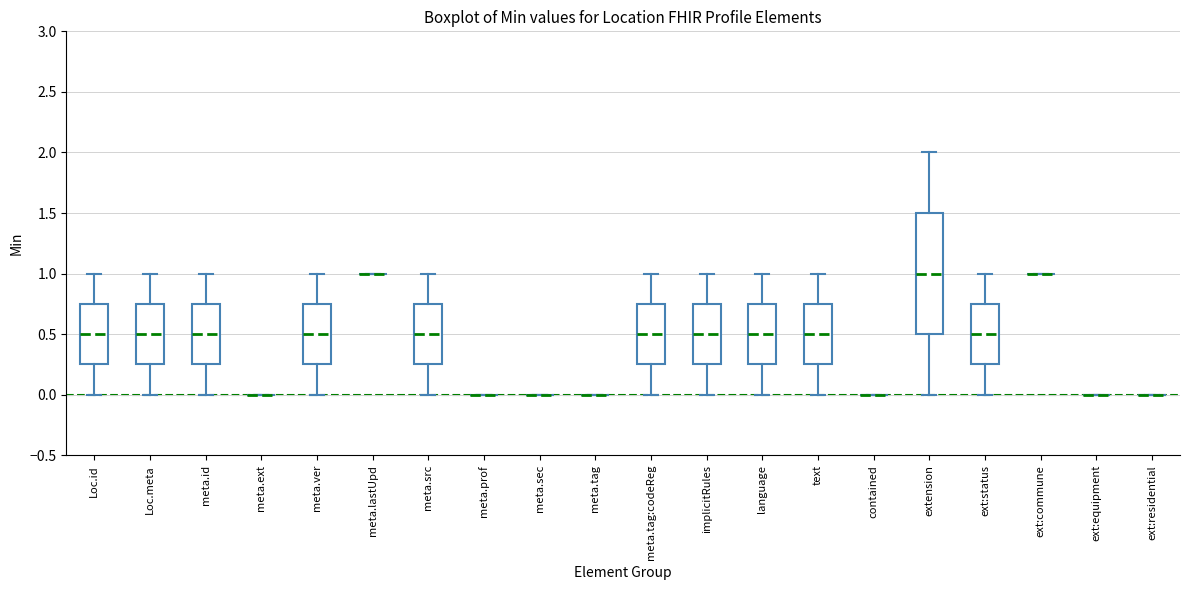

Which box is the tallest, from its lower edge to its upper edge?

extension